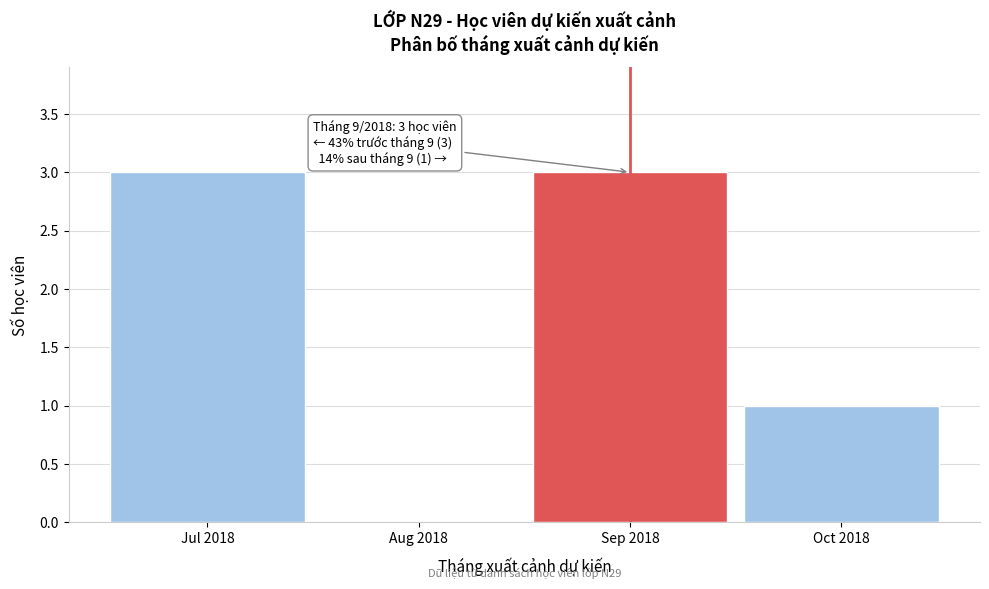

Reading left to right, what are all the values shown in this chart?

Jul 2018=3	Aug 2018=0	Sep 2018=3	Oct 2018=1